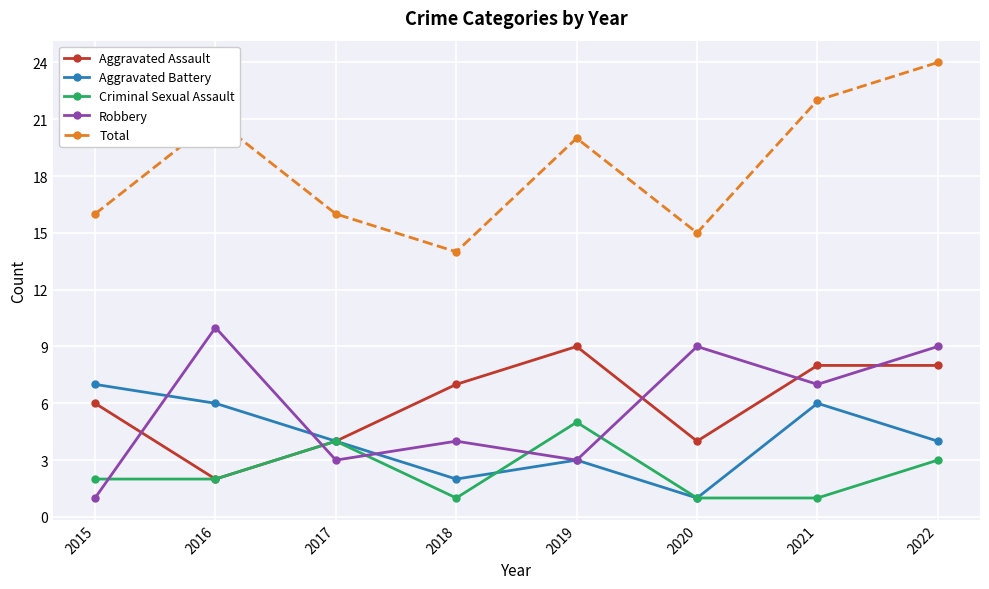

What is the difference between the maximum and minimum values in the Aggravated Assault series?

7